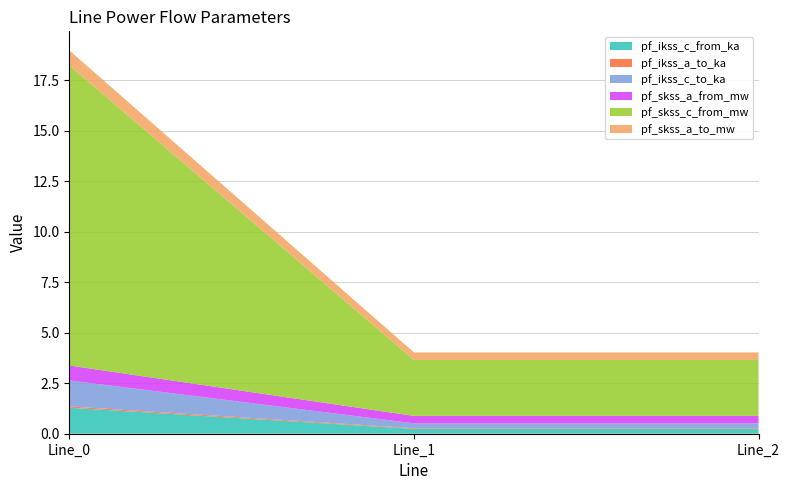

What is the average value of the pf_skss_a_to_mw series?

0.5